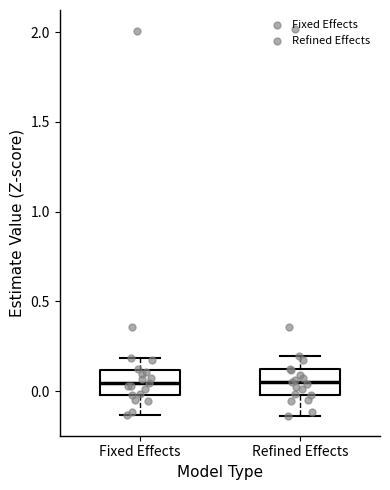

Where is the lower edge of the box for Fixed Effects on the y-axis? The values are not printed on the chart, so give them approximately, as read against the axis.

0.00